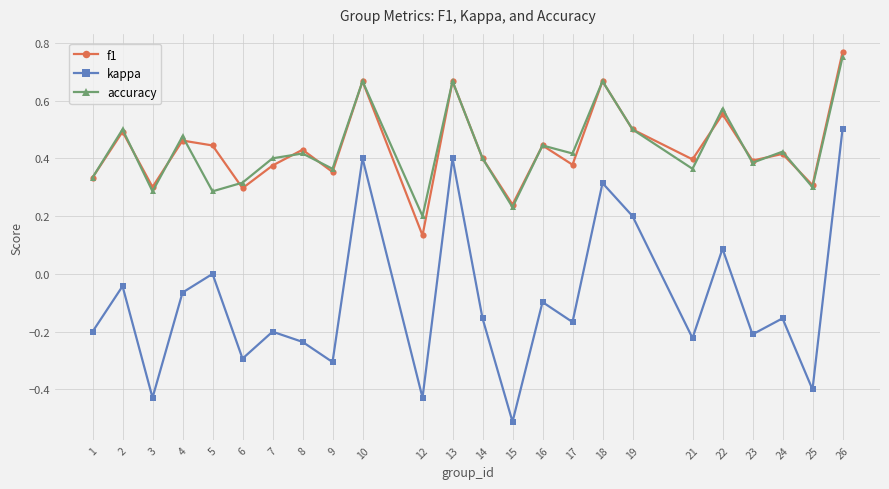

Is this an area chart (filled region under the line)?

No